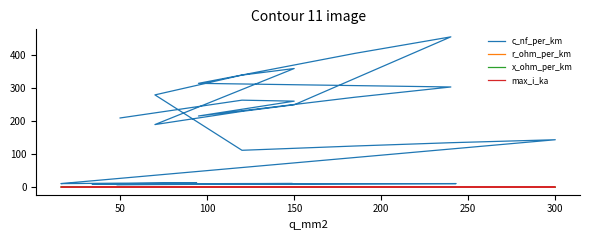

What is the sum of all x_ohm_per_km values?

9.7